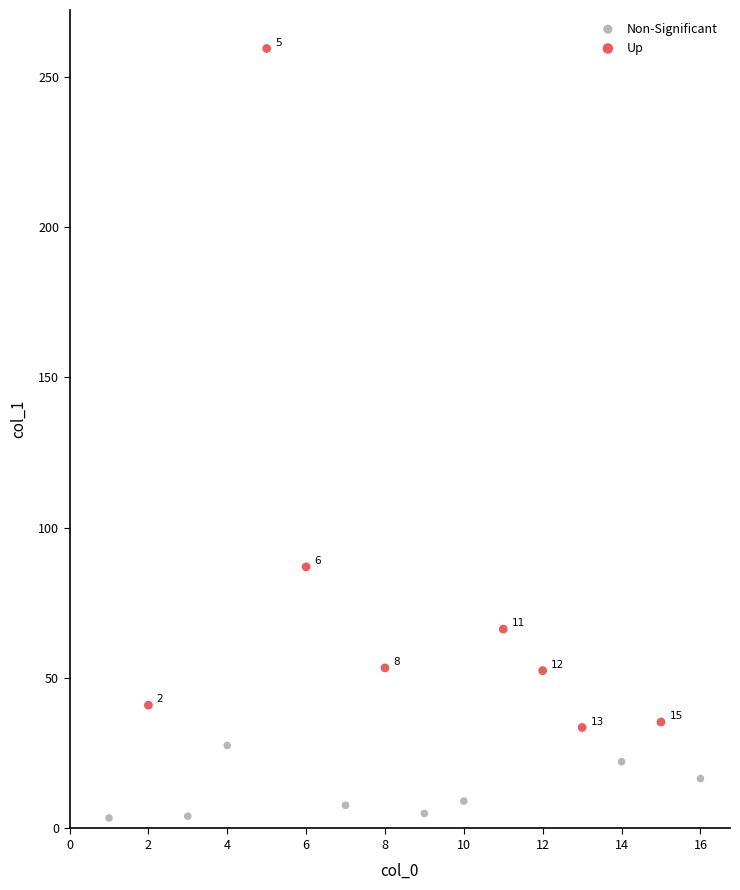

Which series reaches the maximum Y coordinate?

Up